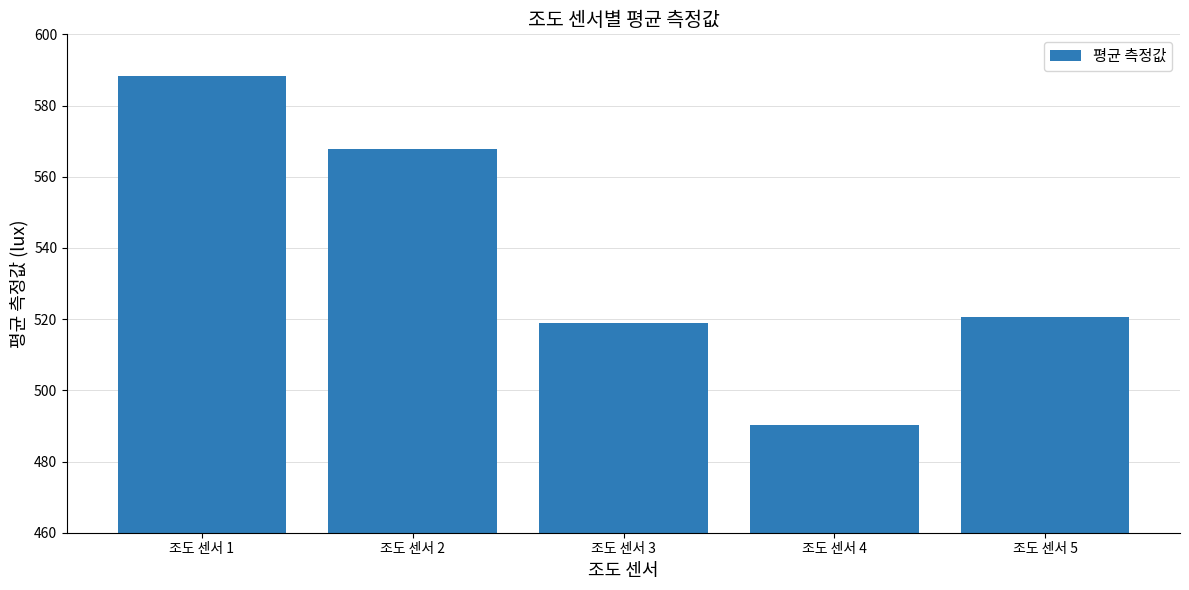

What is the sum of all values?

2685.6